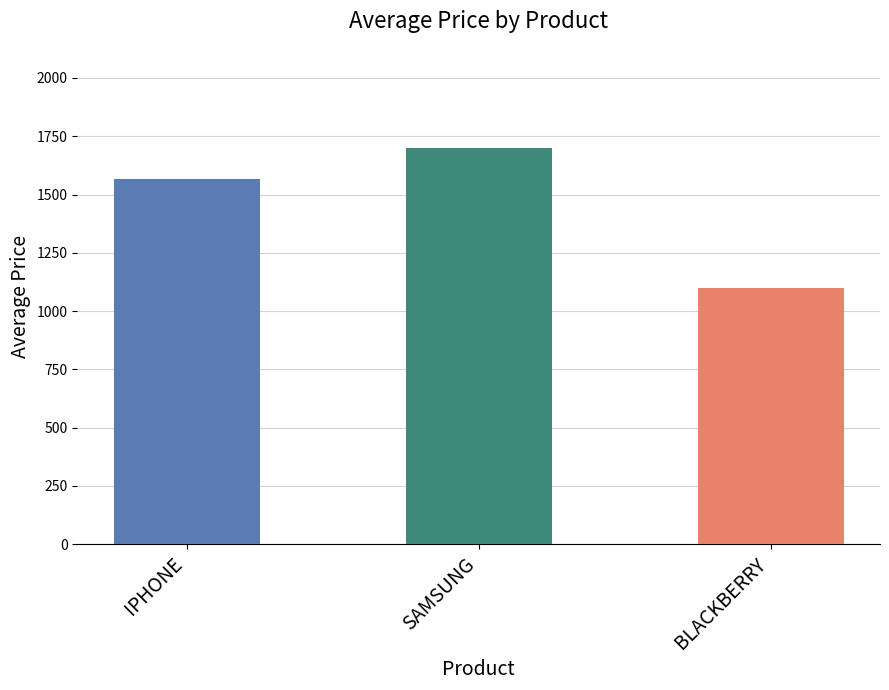

What is the smallest value displayed?

1100.0